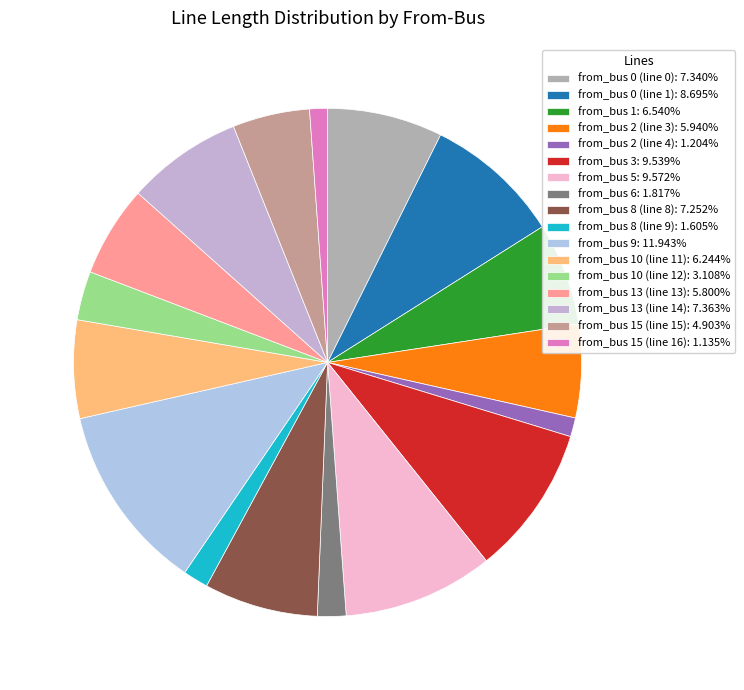

Is there a majority slice in this chart?

No